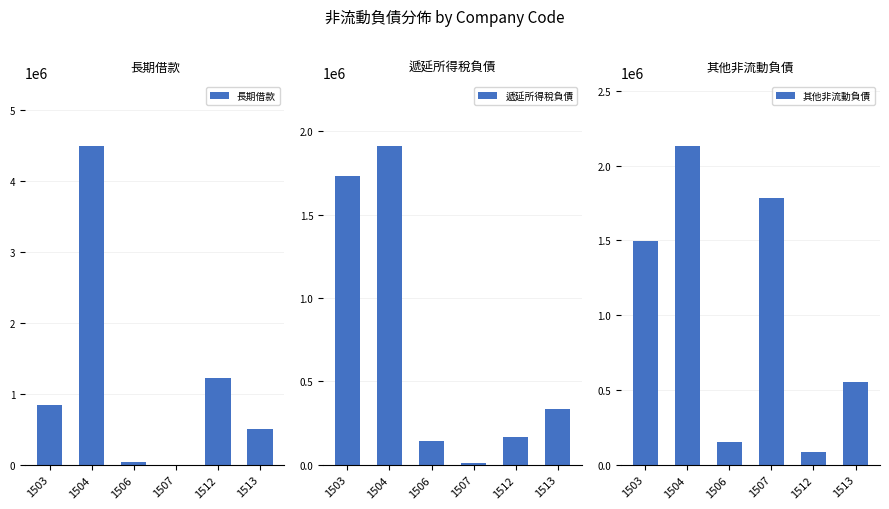

What is the sum of the 遞延所得稅負債 values at 1513 and 1507?

340284